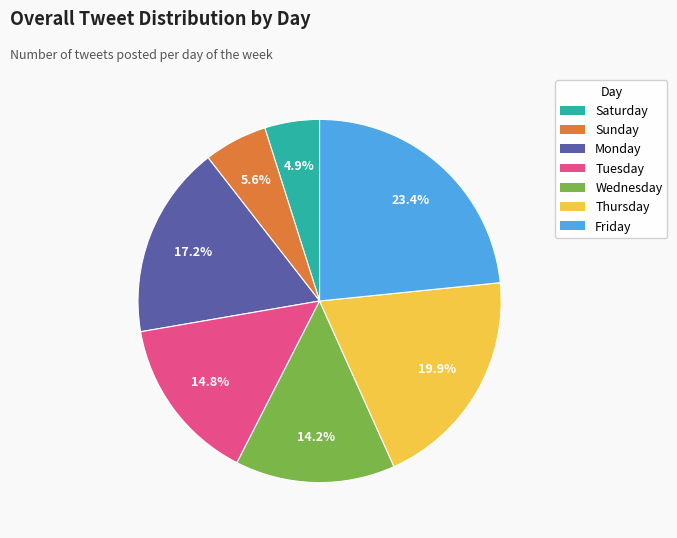

Which category has the biggest portion of the pie?

Friday